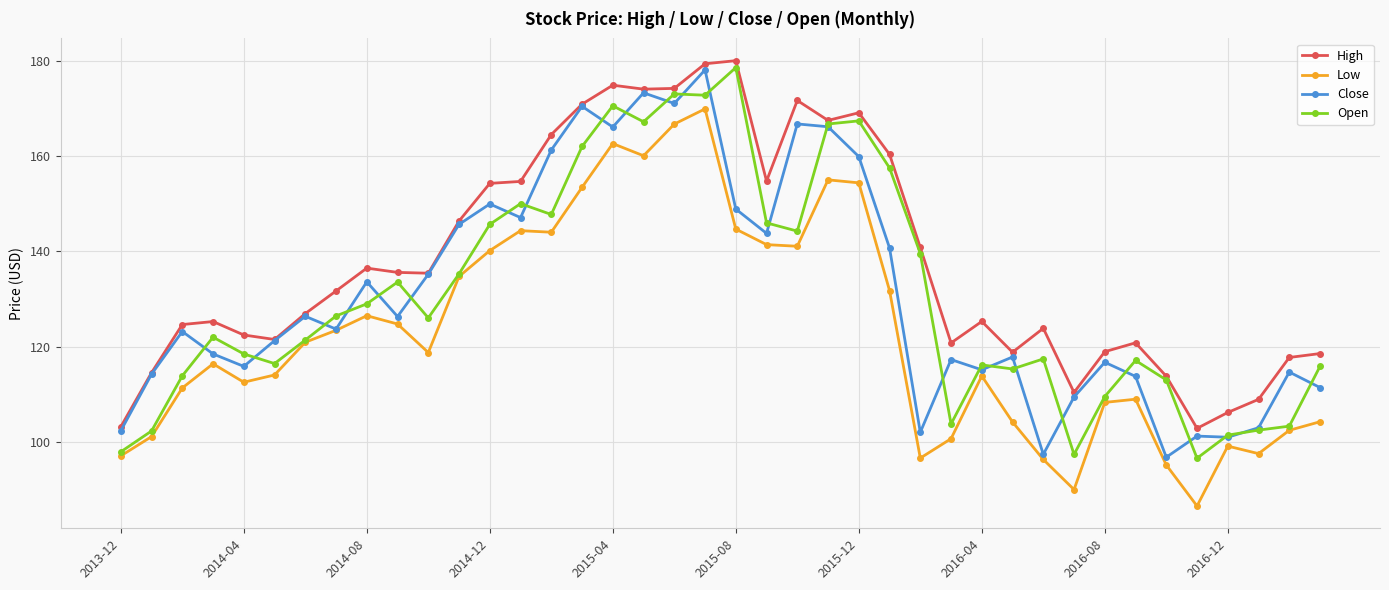

How many distinct data groups are displayed?

4